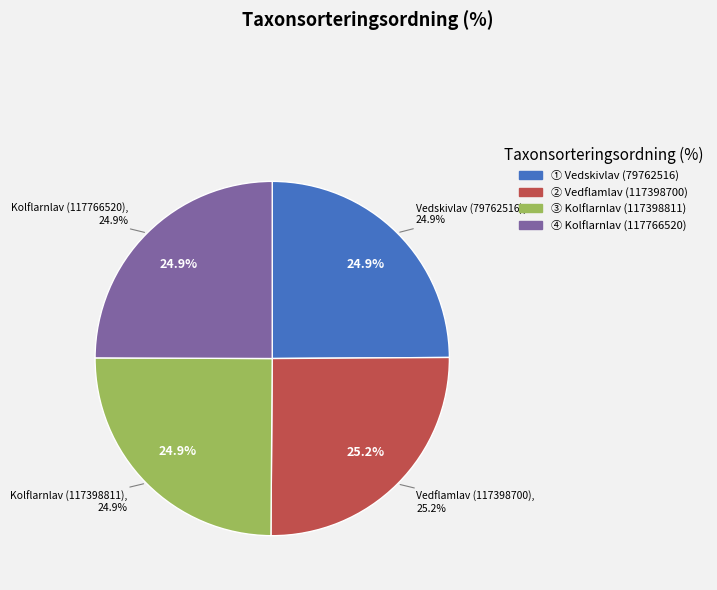

What portion of the pie excludes Kolflarnlav (117398811)?

75.1%